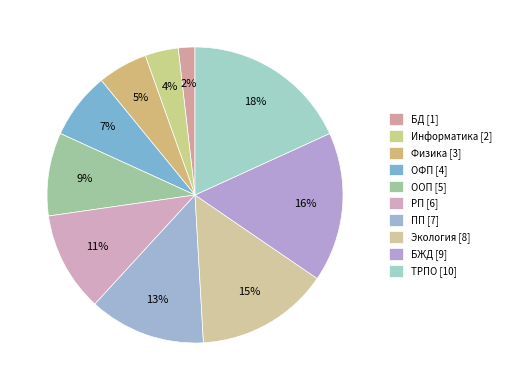

Count the number of slices in the pie.

10